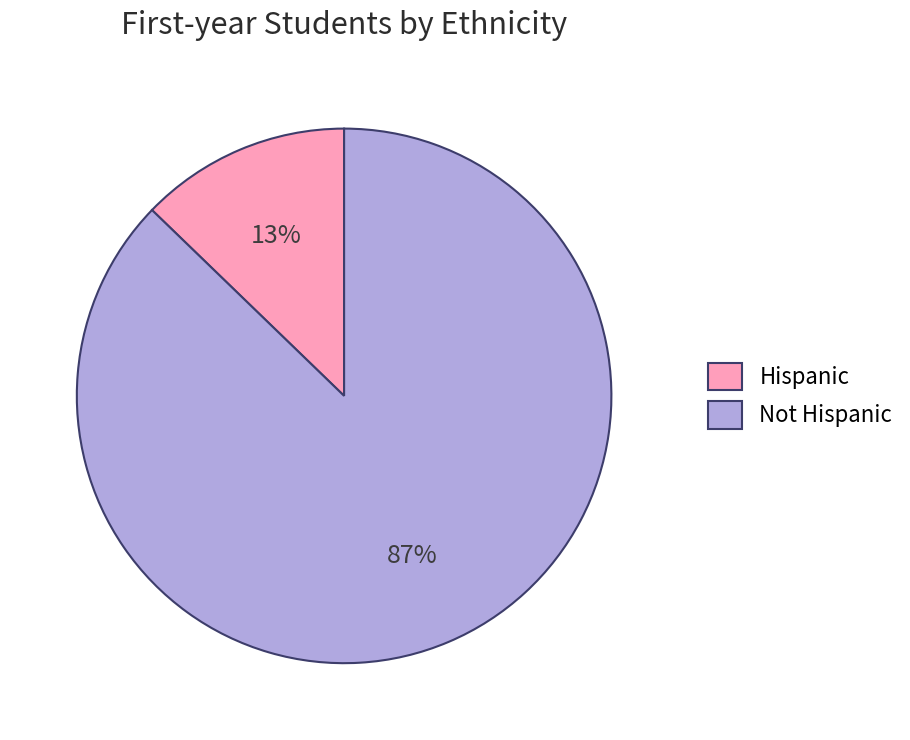

What is the smallest slice in the pie chart?

Hispanic